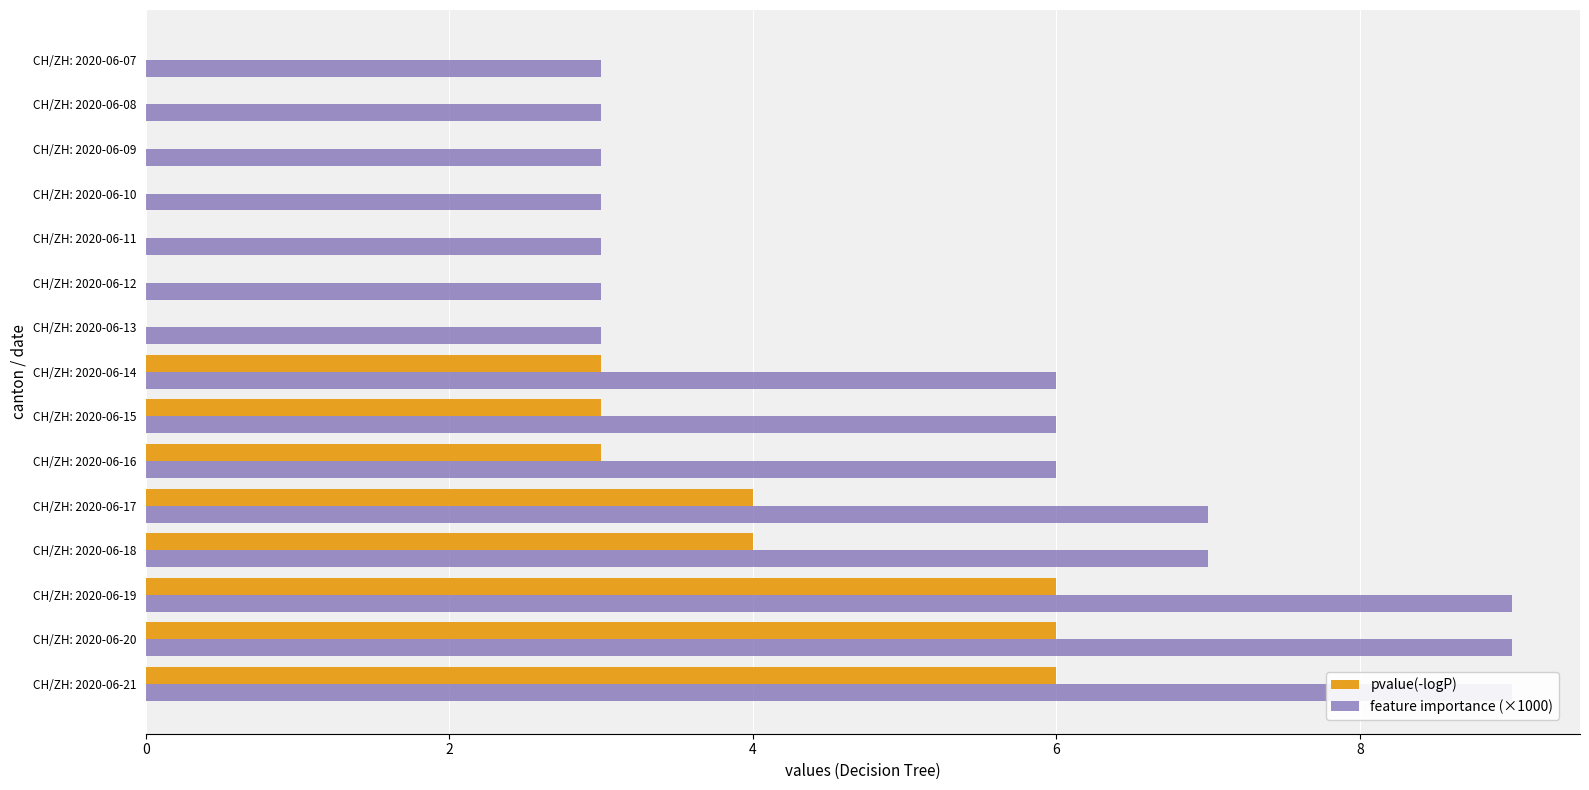

List the series in order of their overall mean, highest first.

feature importance (×1000), pvalue(-logP)